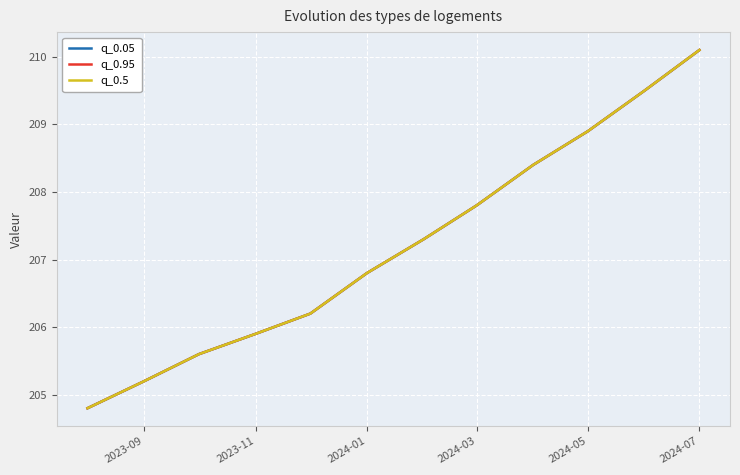

True or false: q_0.95 and q_0.05 cross at least once.

False